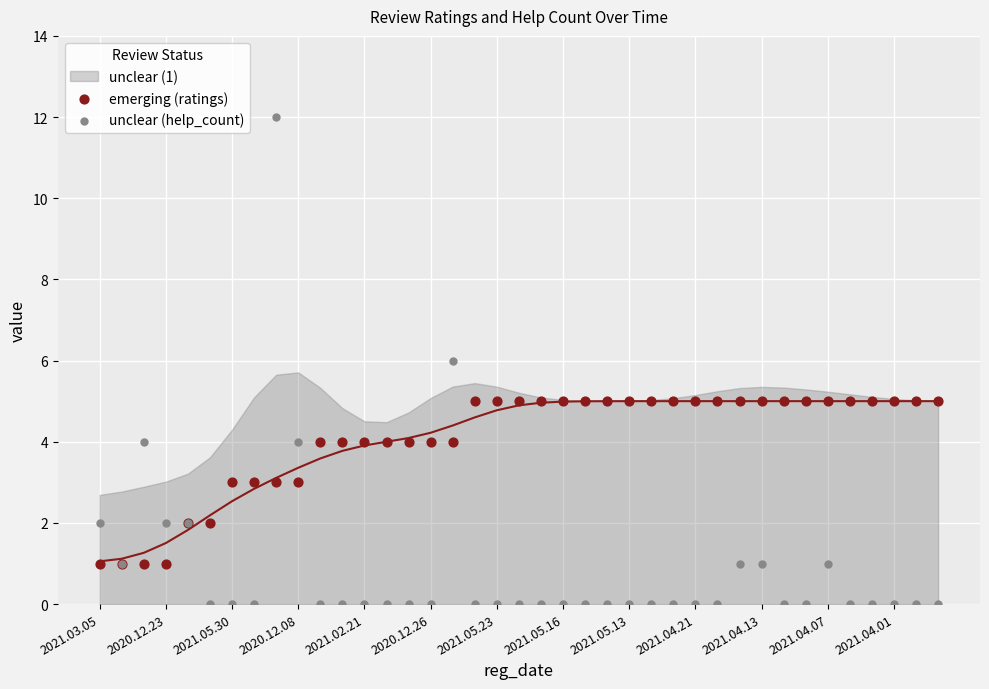

Which series reaches the minimum Y coordinate?

unclear (help_count)